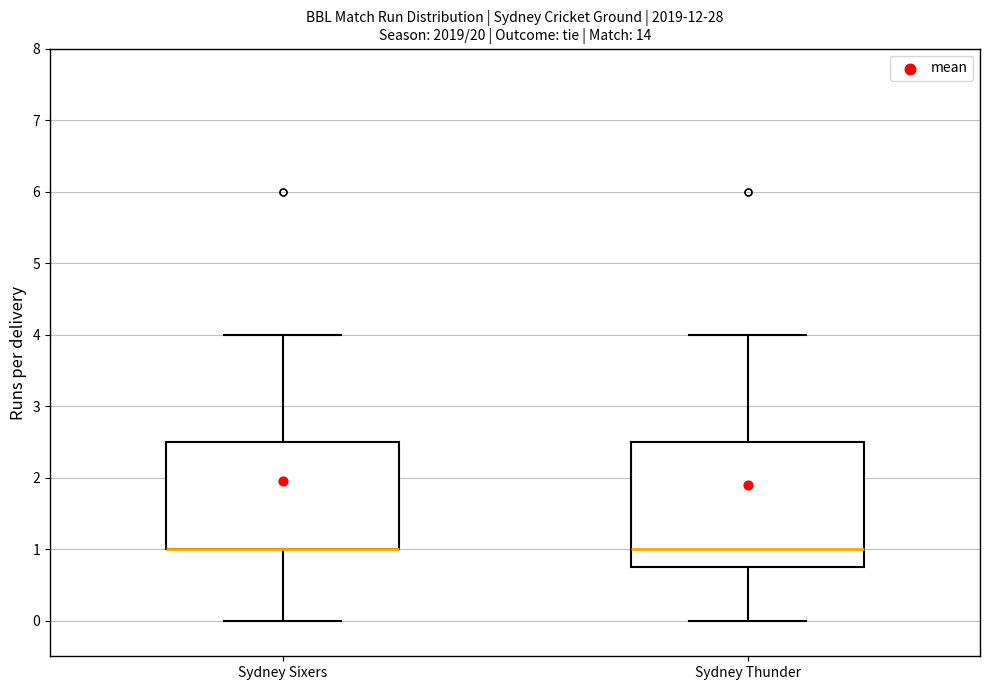

Reading left to right, read every box against the y-axis: the position of its median line, the range the box covers, and the ends of its whiskers. The values are not printed on the chart, so give them approximately, as read against the axis.

Sydney Sixers: median 1.0 (drawn on the box's lower edge), box 1.0 to 2.5, whiskers 0.0 to 4.0
Sydney Thunder: median 1.0, box 0.8 to 2.5, whiskers 0.0 to 4.0